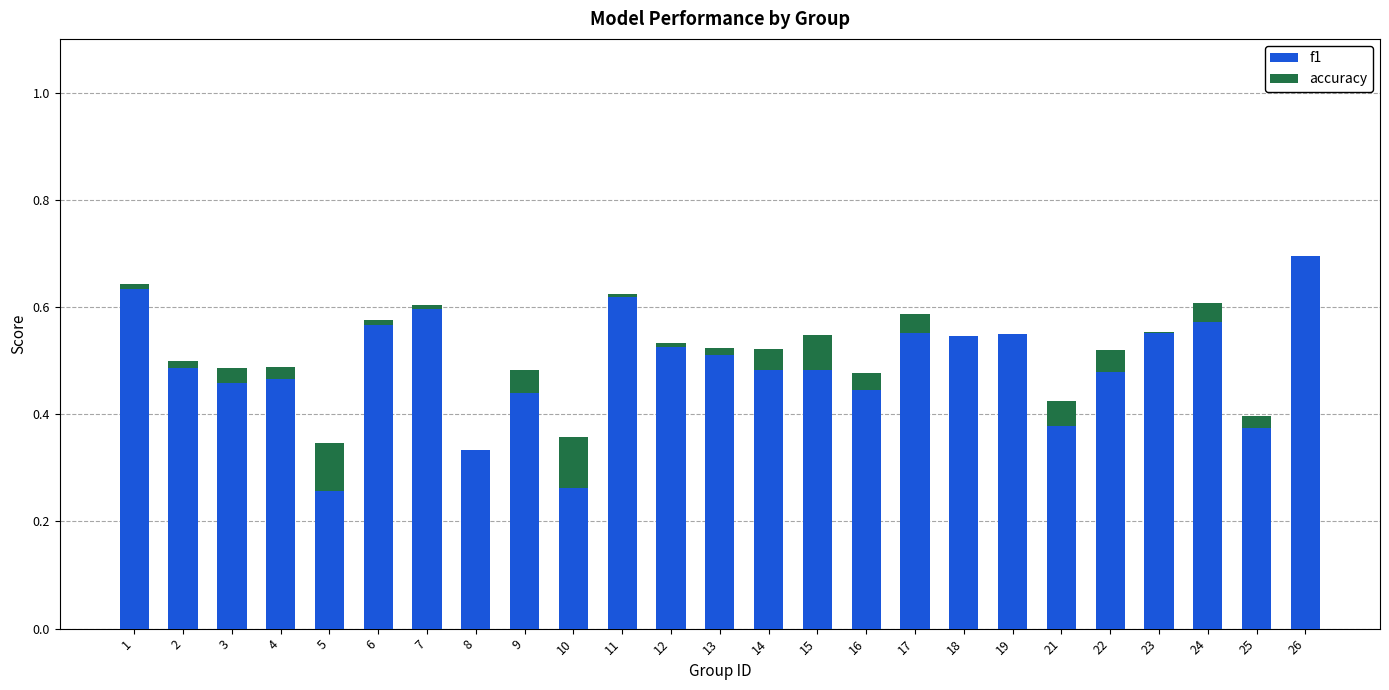

At which category is the sum across all series the highest?

26